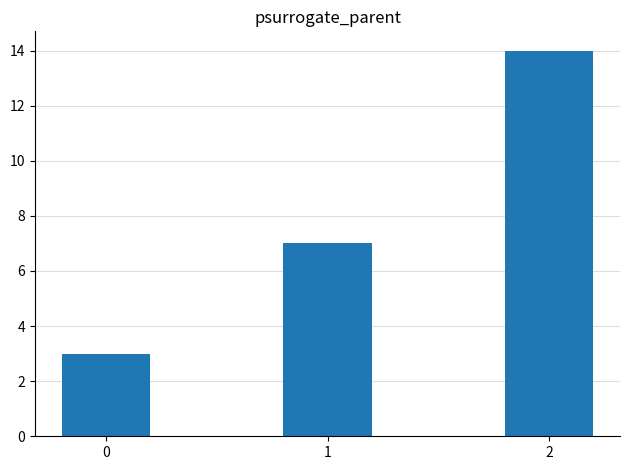

Approximately how many times larger is the value at 0 compared to 1?

0.4